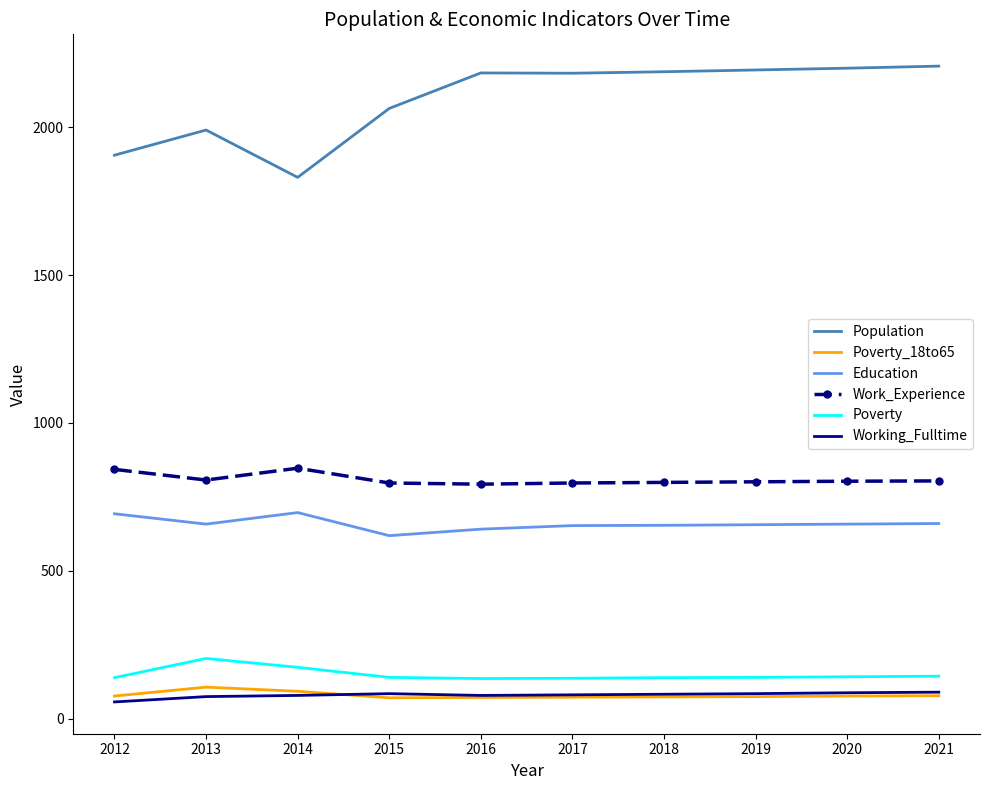

Which series has the widest spread of values?

Population